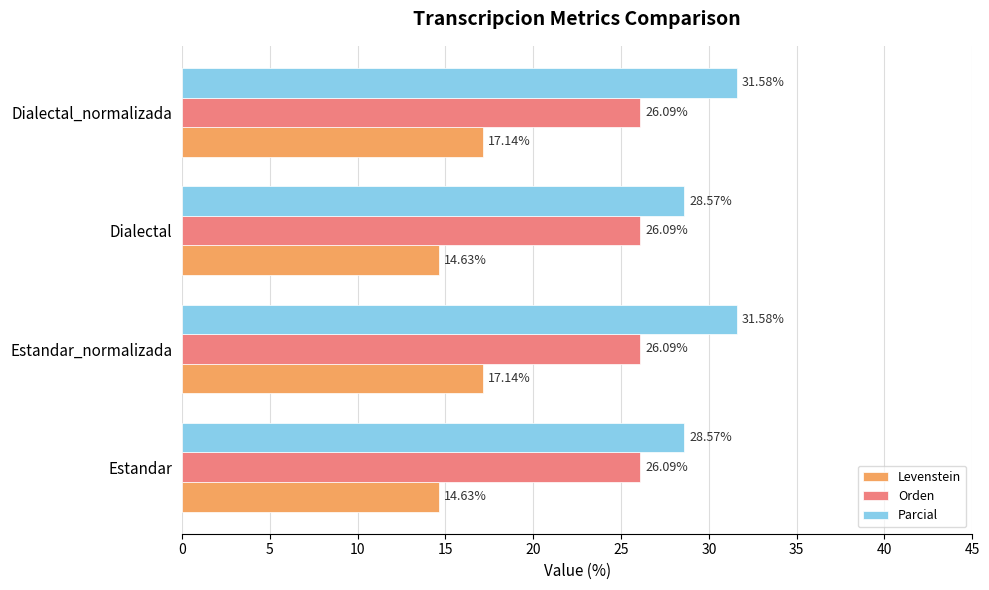

What is the greatest value displayed?

31.6